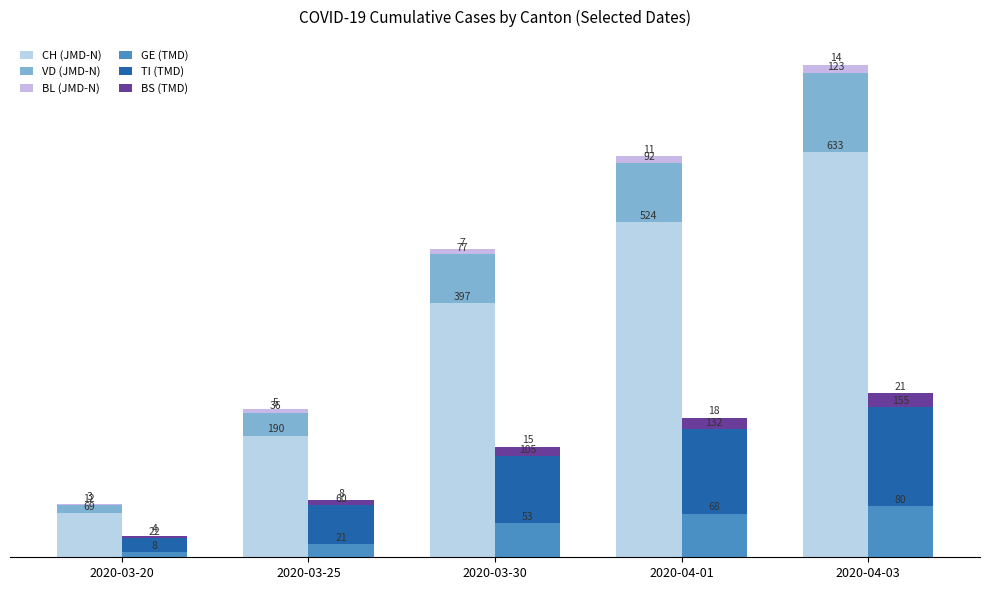

Reading right to left, transcribe all the data shown in this chart.

CH (JMD-N): 2020-04-03=633	2020-04-01=524	2020-03-30=397	2020-03-25=190	2020-03-20=69
VD (JMD-N): 2020-04-03=123	2020-04-01=92	2020-03-30=77	2020-03-25=36	2020-03-20=12
BL (JMD-N): 2020-04-03=14	2020-04-01=11	2020-03-30=7	2020-03-25=5	2020-03-20=3
GE (TMD): 2020-04-03=80	2020-04-01=68	2020-03-30=53	2020-03-25=21	2020-03-20=8
TI (TMD): 2020-04-03=155	2020-04-01=132	2020-03-30=105	2020-03-25=60	2020-03-20=22
BS (TMD): 2020-04-03=21	2020-04-01=18	2020-03-30=15	2020-03-25=8	2020-03-20=4